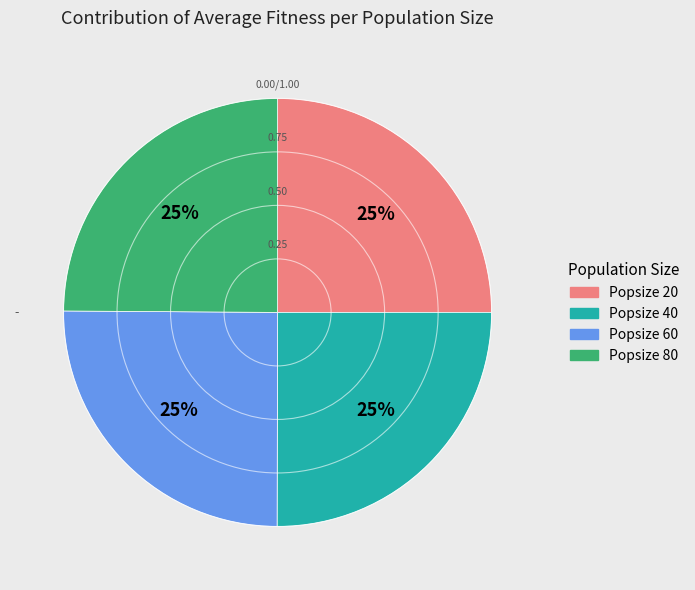

To the nearest percent, what is the average slice percentage?

25%